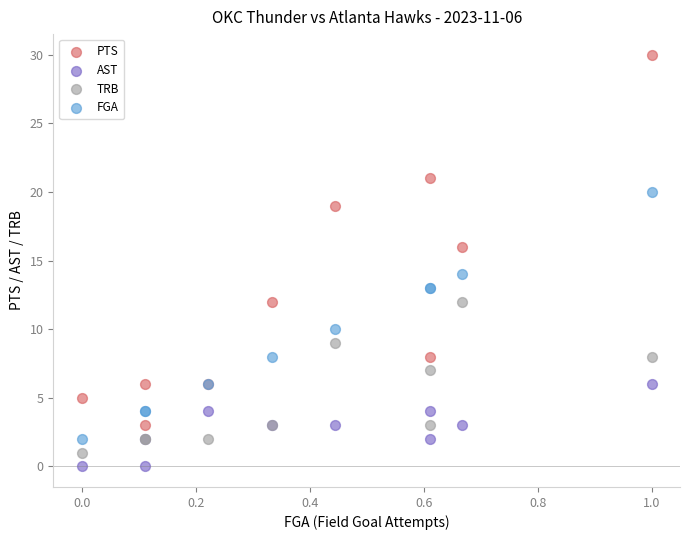

Which series contains the highest Y value?

PTS